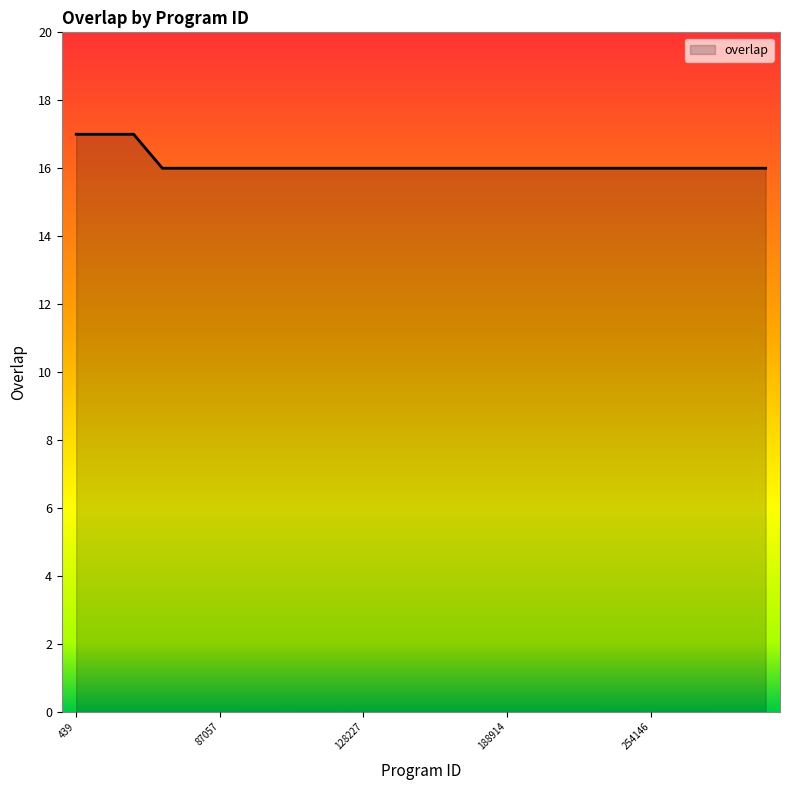

What is the sum of all values?

403